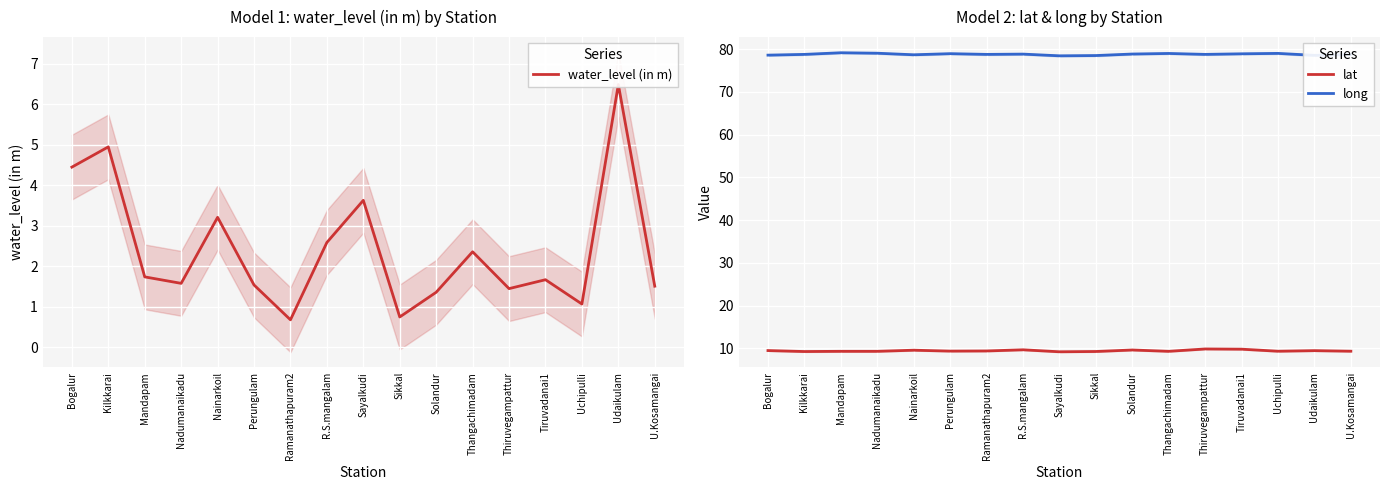

At which category does the chart reach its peak across all series?

Mandapam